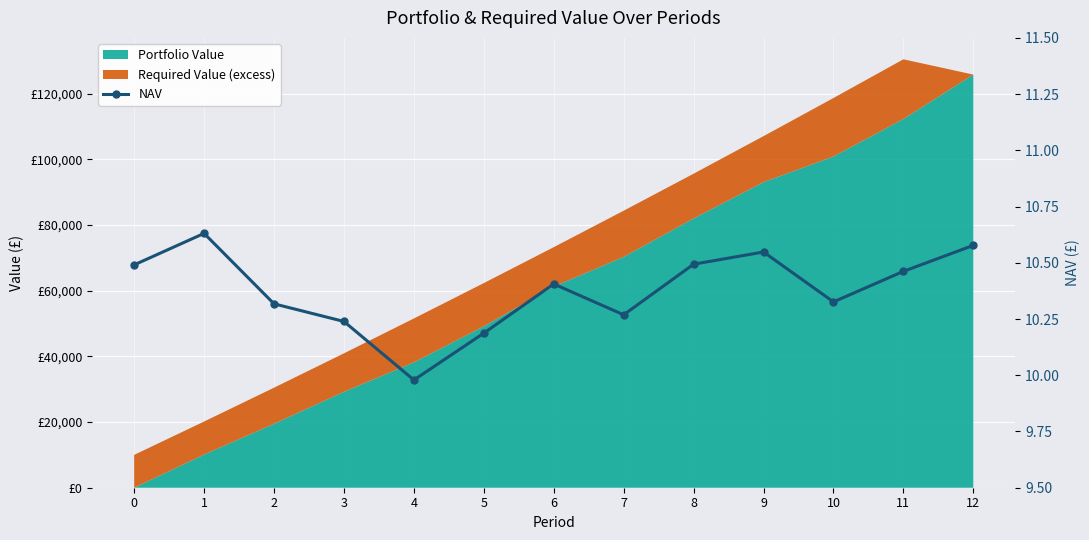

What is the value of the 4th point from the left?

10.2